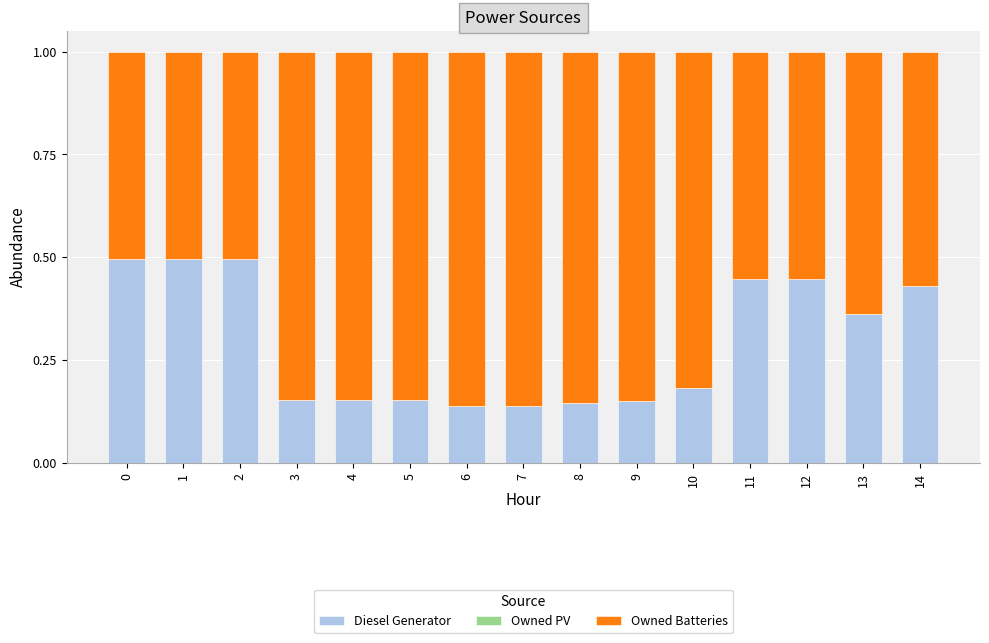

What is the total value across all series at 14?

1.0